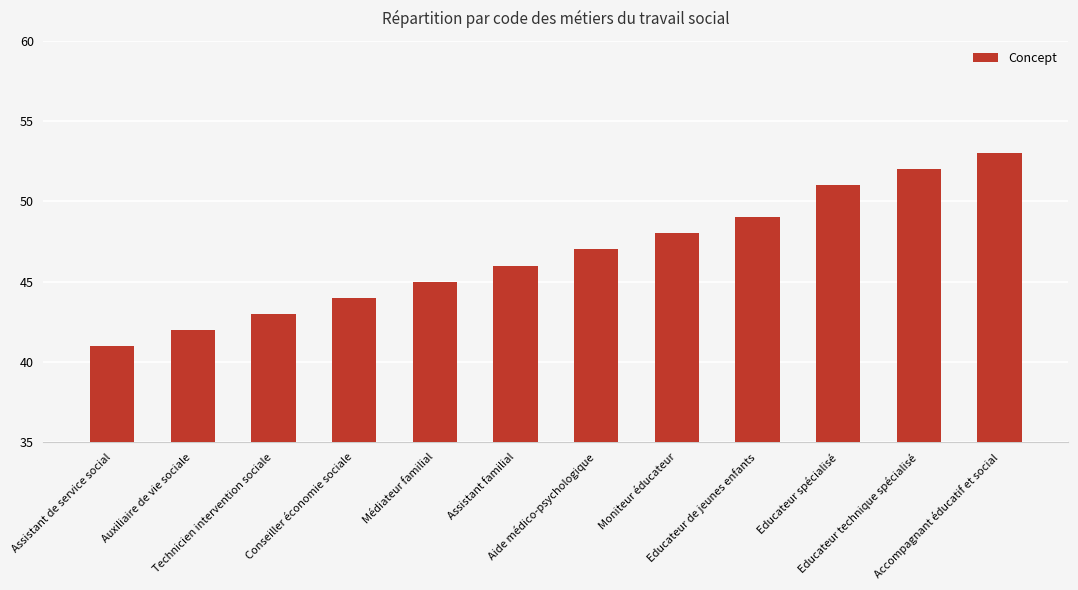

What is the difference between the values at Moniteur éducateur and Assistant de service social?

7